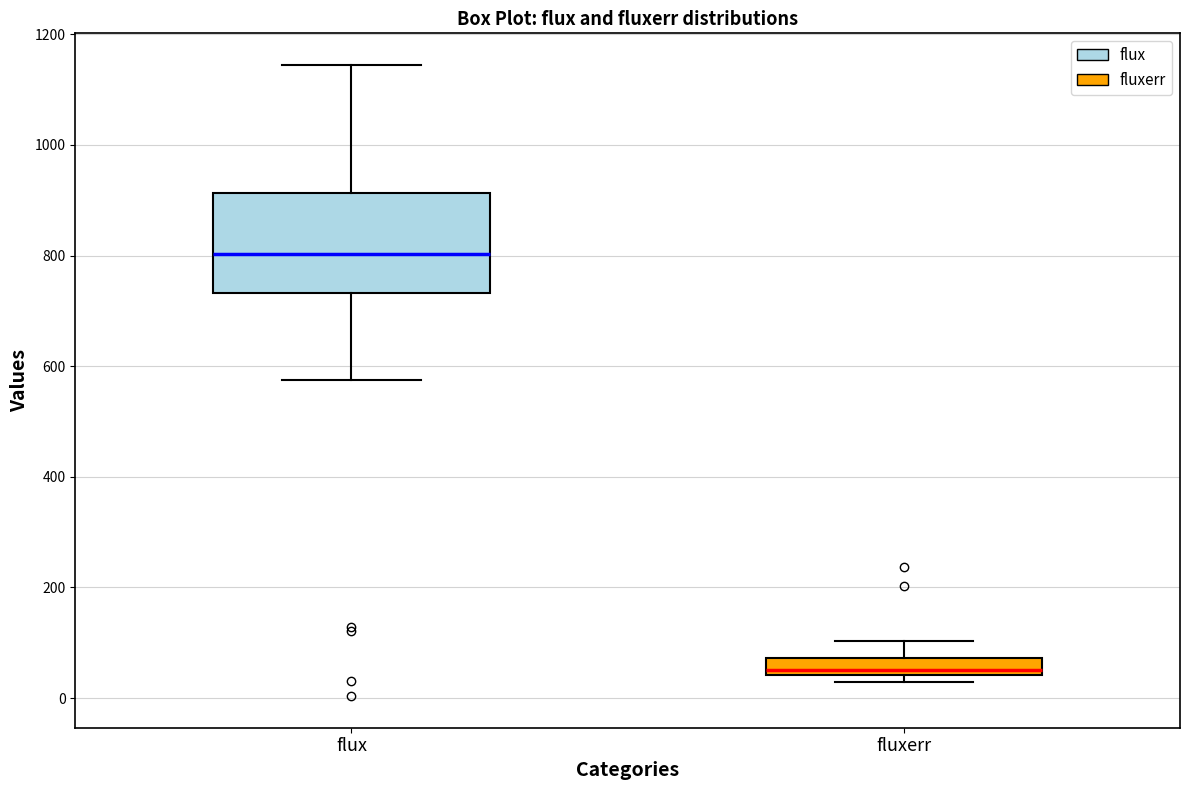

Reading left to right, read every box against the y-axis: the position of its median line, the range the box covers, and the ends of its whiskers. The values are not printed on the chart, so give them approximately, as read against the axis.

flux: median 800, box 740 to 920, whiskers 580 to 1140
fluxerr: median 60, box 40 to 80, whiskers 20 to 100